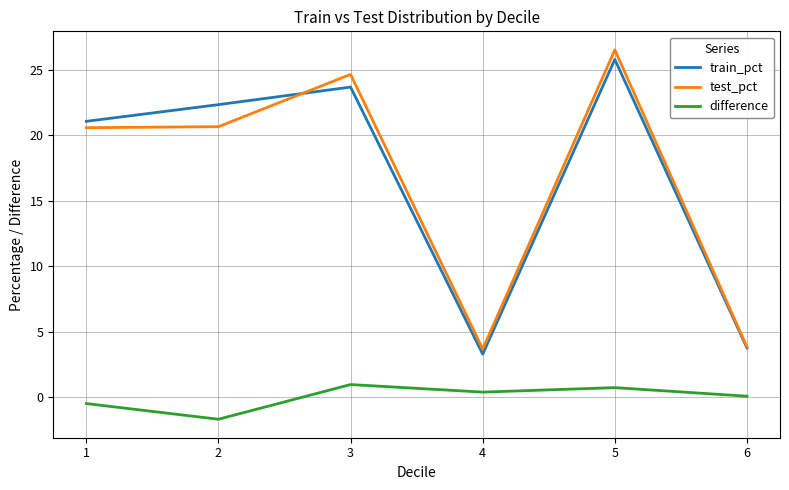

Which series changed the most between 4 and 5?

test_pct